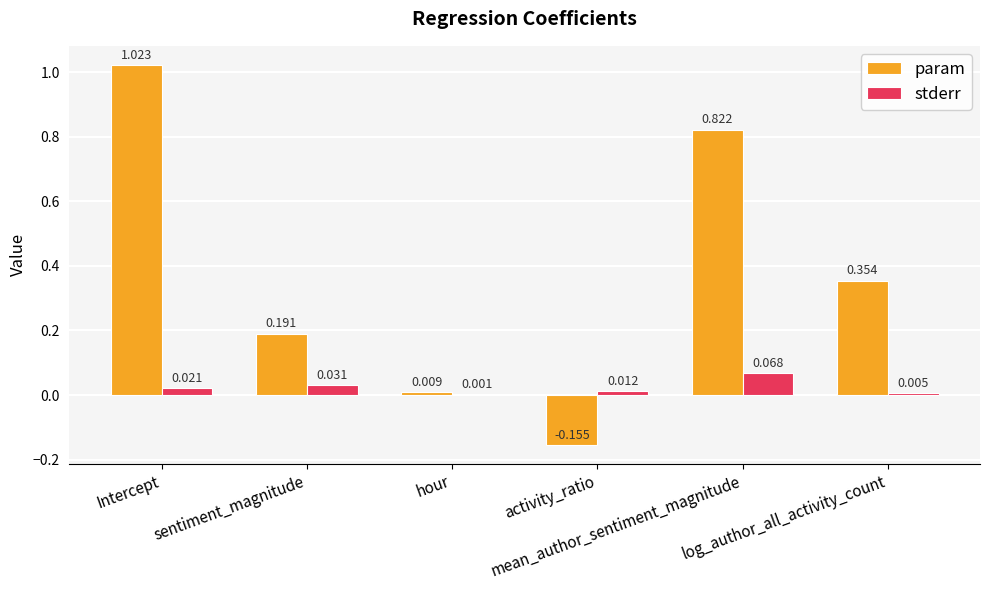

Which series has the largest total across all categories?

param